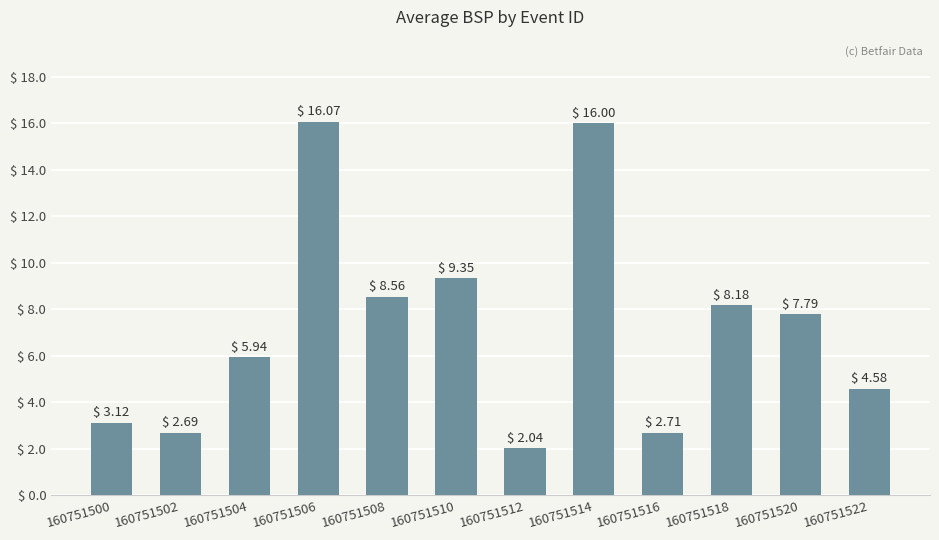

Which has a higher value, 160751502 or 160751516?

160751516